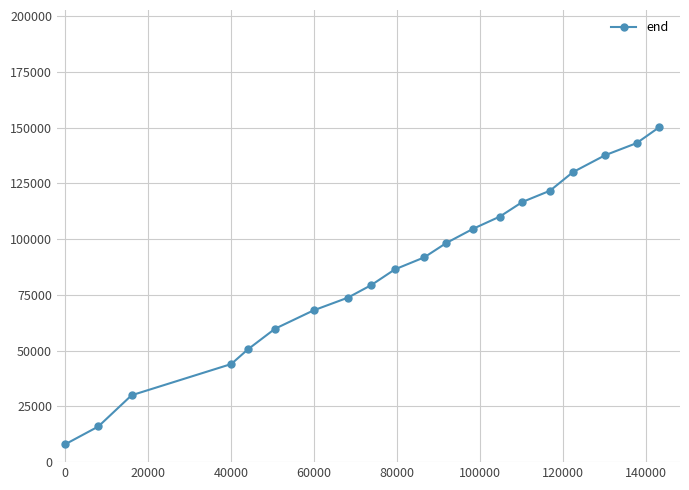

Is this an area chart (filled region under the line)?

No